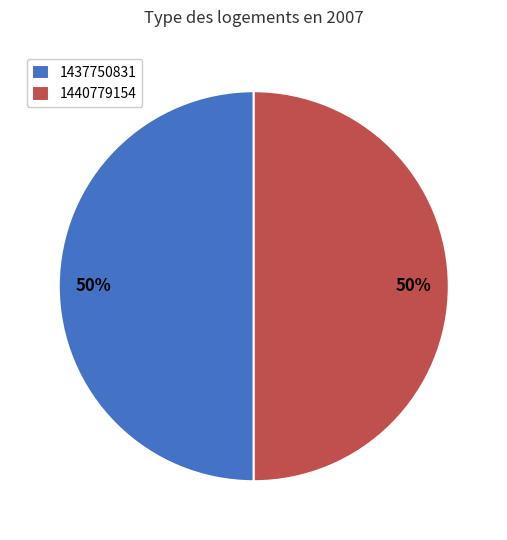

To the nearest percent, what is the average slice percentage?

50%